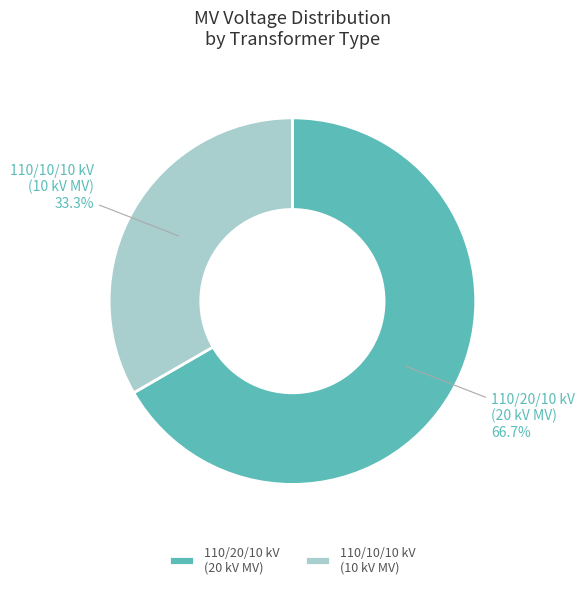

Which category accounts for the majority?

110/20/10 kV (20 kV MV)